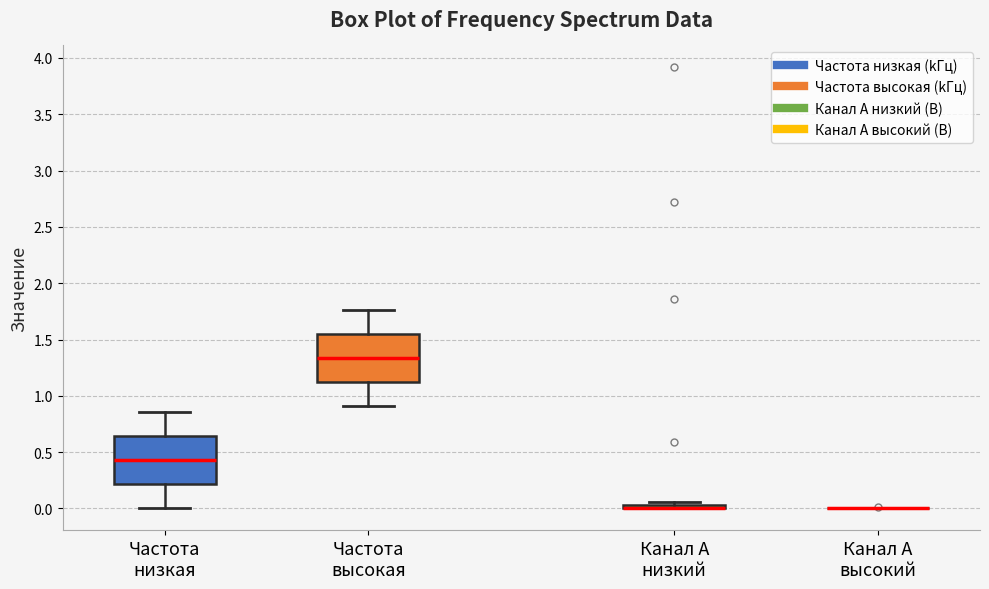

Where is the upper edge of the box for Канал A низкий on the y-axis? The values are not printed on the chart, so give them approximately, as read against the axis.

0.05